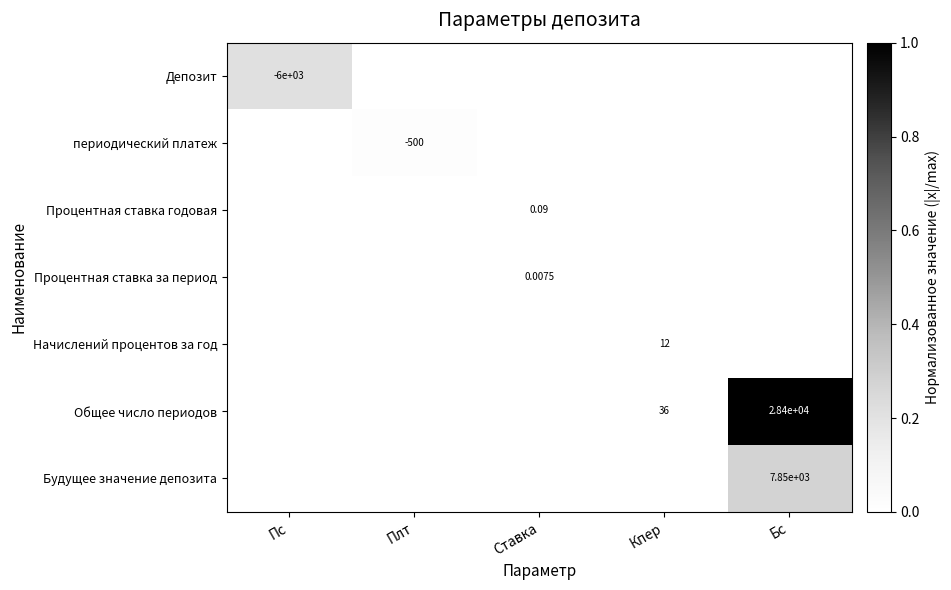

Between Кпер and Бс, which series saw the biggest shift?

Общее число периодов